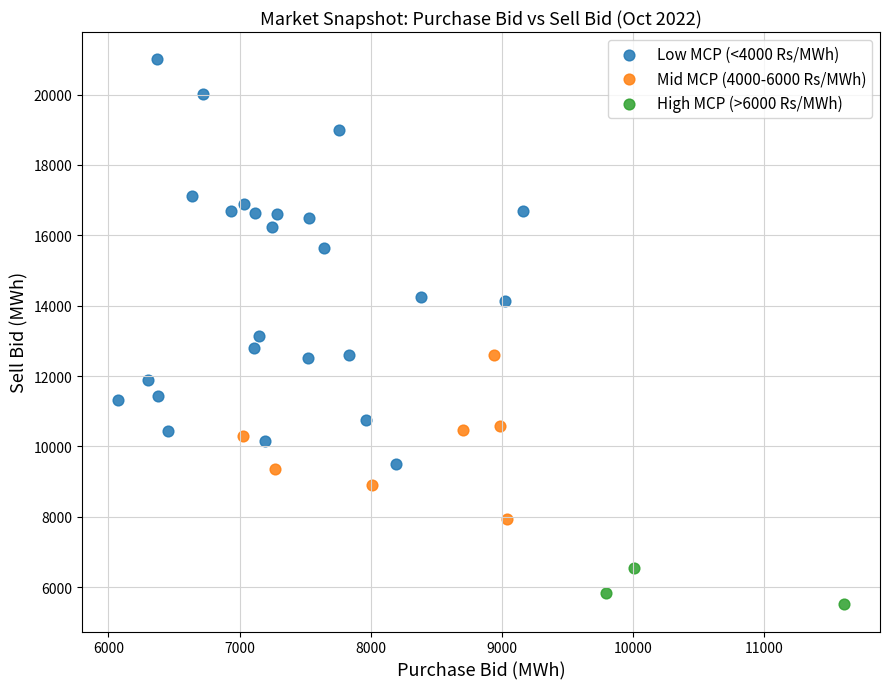

Which series contains the lowest Y value?

High MCP (>6000 Rs/MWh)